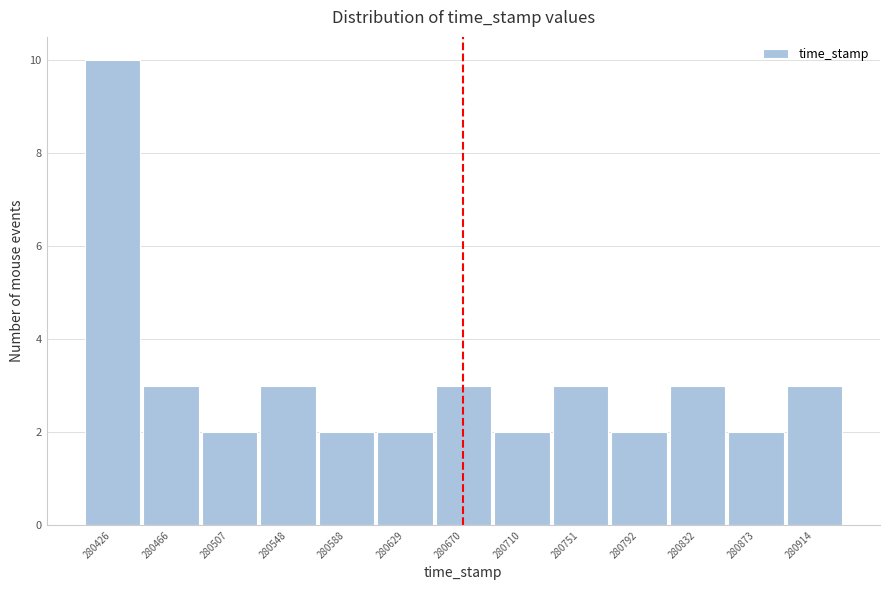

Reading left to right, transcribe all the data shown in this chart.

10	3	2	3	2	2	3	2	3	2	3	2	3